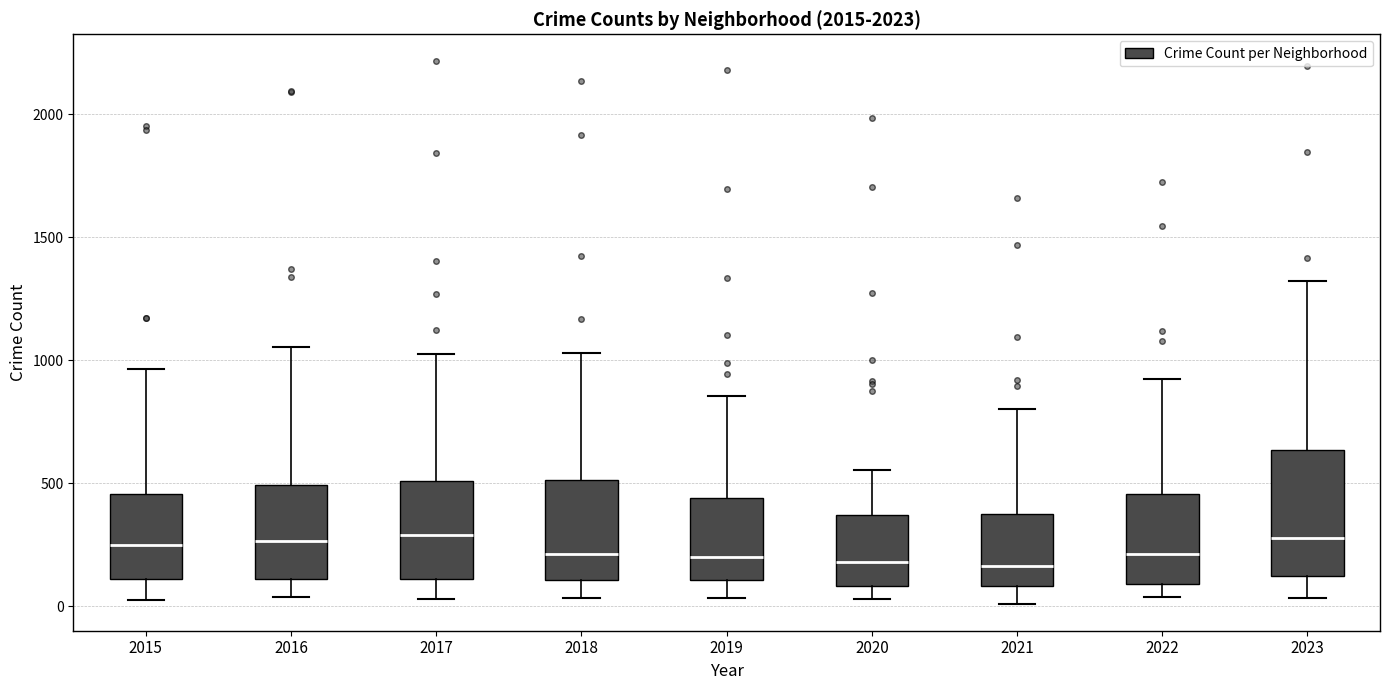

Reading left to right, transcribe this box plot: for each box, give where its median line is, the range the box spans, and where its two whiskers end, as read against the y-axis. The values are not printed on the chart, so give them approximately, as read against the axis.

2015: median 250, box 100 to 450, whiskers 50 to 950
2016: median 250, box 100 to 500, whiskers 50 to 1050
2017: median 300, box 100 to 500, whiskers 50 to 1050
2018: median 200, box 100 to 500, whiskers 50 to 1050
2019: median 200, box 100 to 450, whiskers 50 to 850
2020: median 200, box 100 to 350, whiskers 50 to 550
2021: median 150, box 100 to 350, whiskers 0 to 800
2022: median 200, box 100 to 450, whiskers 50 to 950
2023: median 300, box 100 to 650, whiskers 50 to 1300